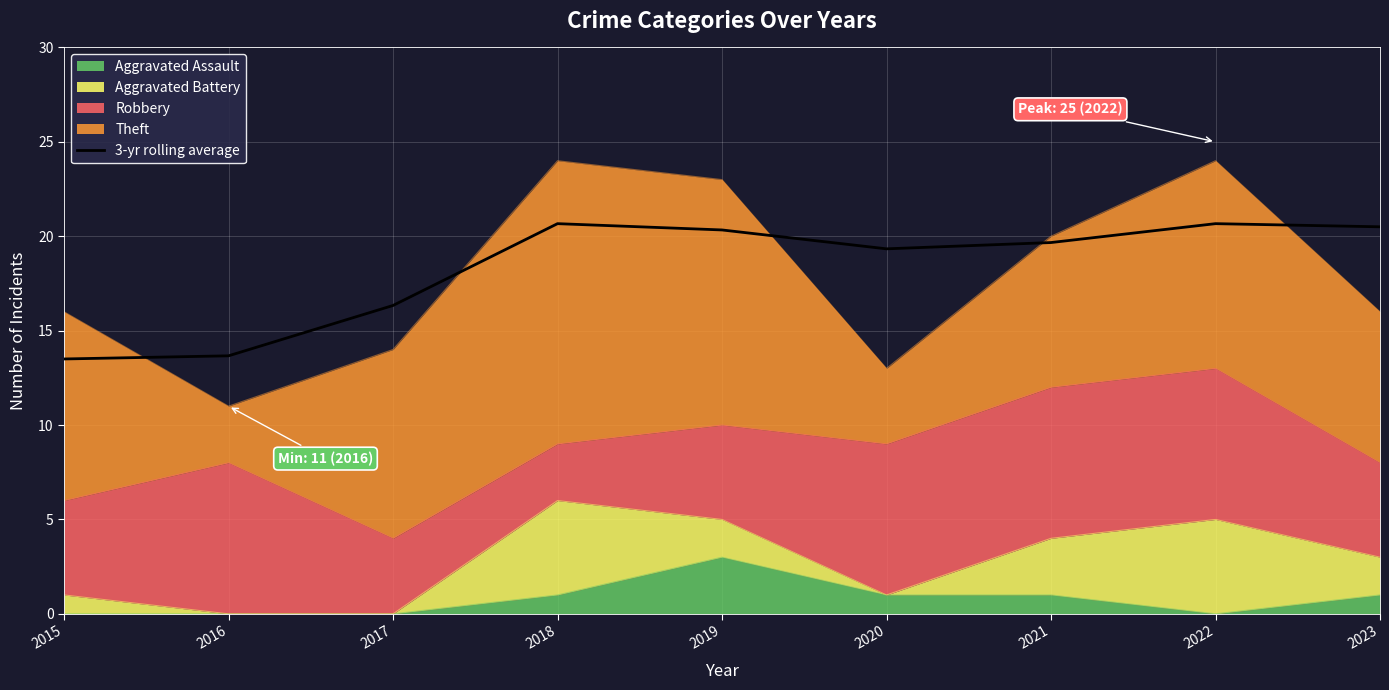

The chart shows a value of 6.0 at 2023. True or false?

False